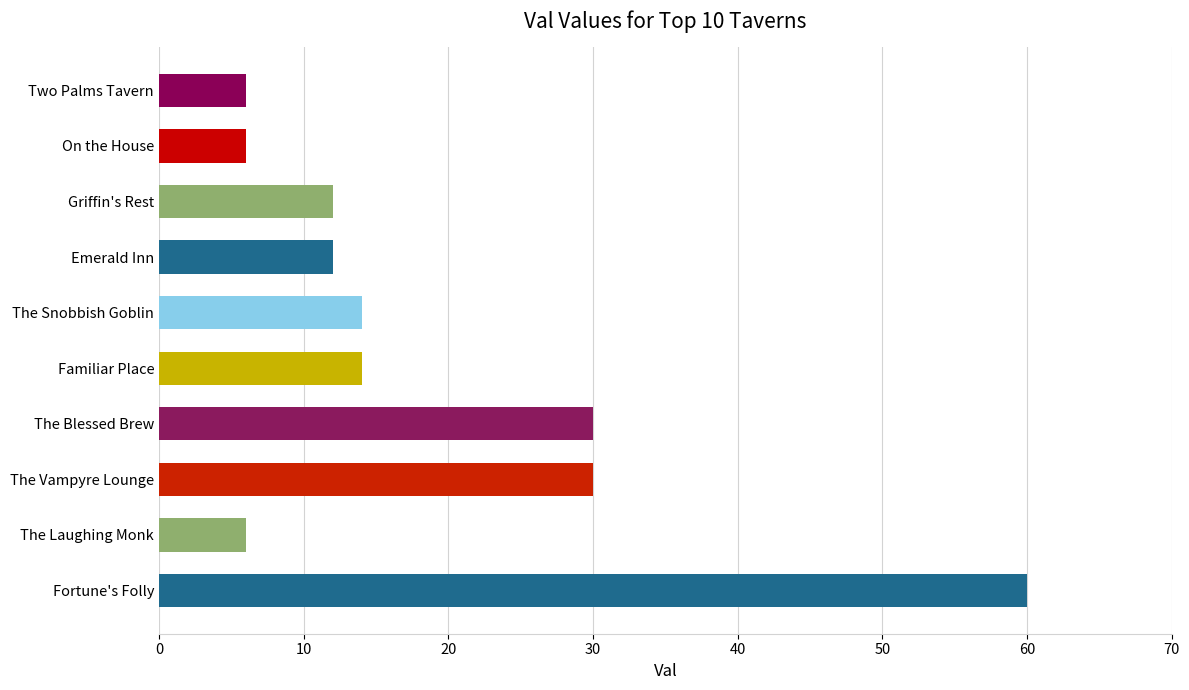

The chart shows a value of 10 at Two Palms Tavern. True or false?

False